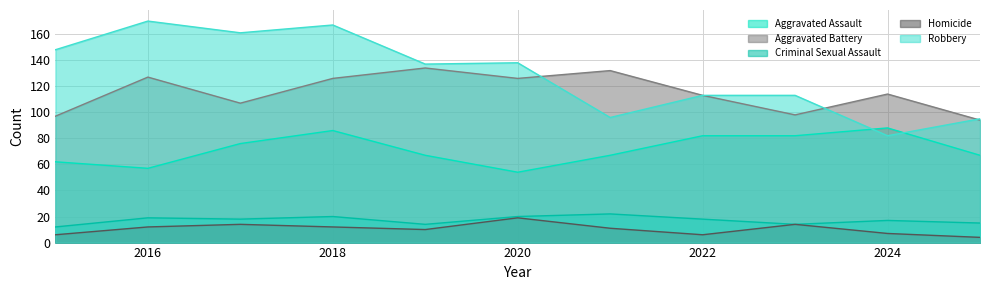

What is the difference between the second highest and minimum values in the Homicide series?

10